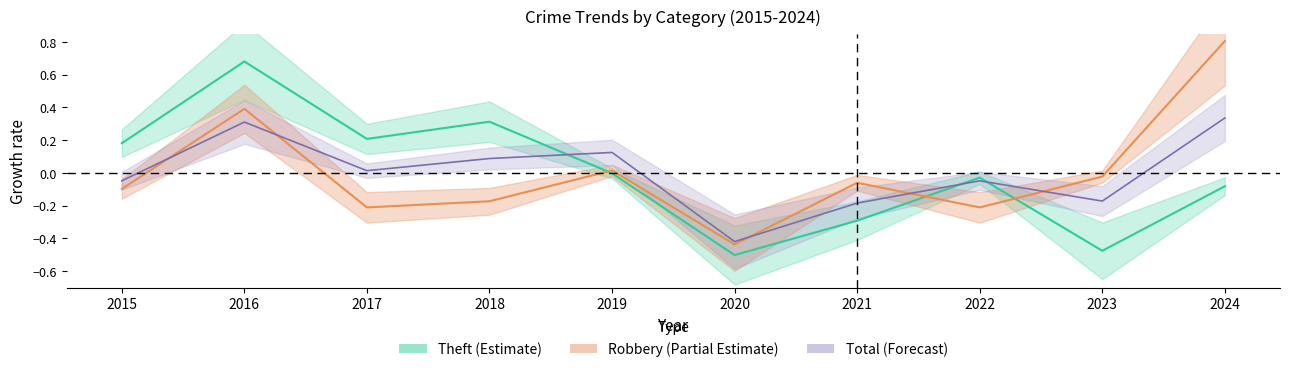

True or false: Theft has a value of 0.2 at 2017.

True